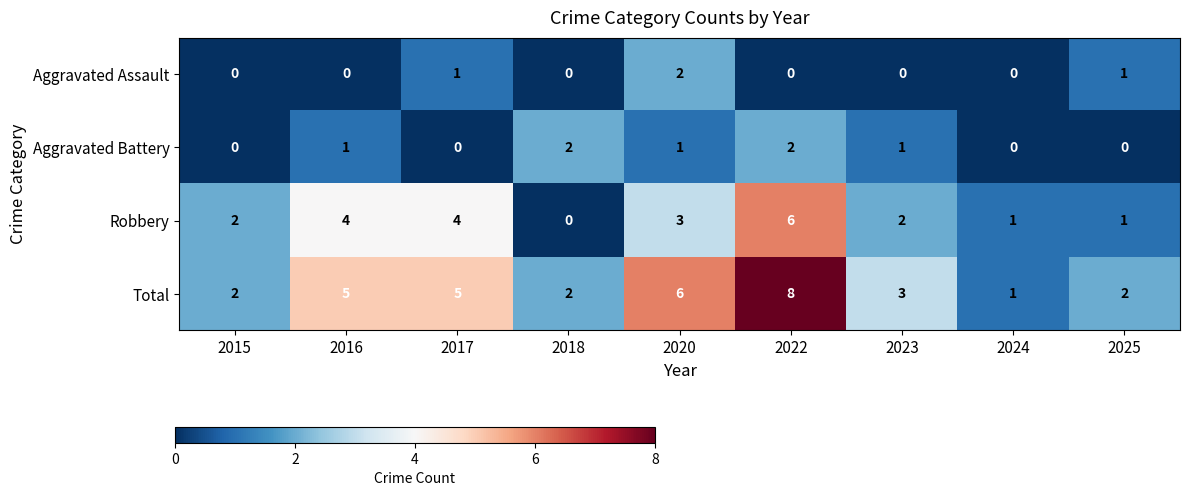

What is the greatest value displayed?

8